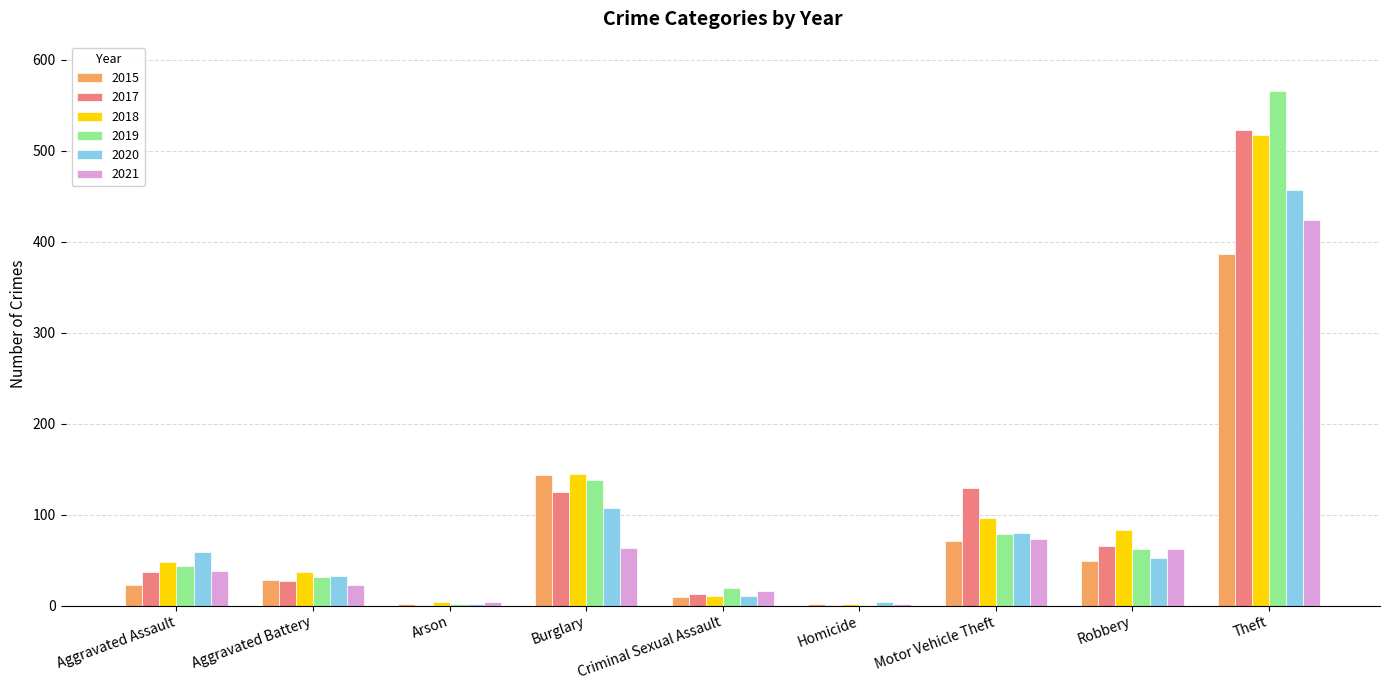

True or false: 2020 has a value of 457 at Theft.

True